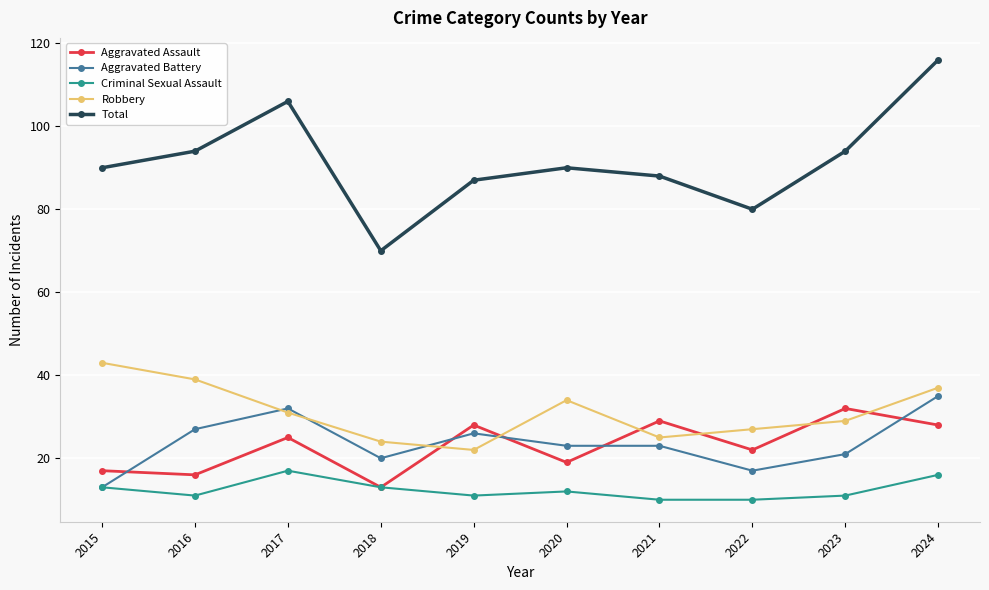

Reading right to left, what are all the values shown in this chart?

Aggravated Assault: 28	32	22	29	19	28	13	25	16	17
Aggravated Battery: 35	21	17	23	23	26	20	32	27	13
Criminal Sexual Assault: 16	11	10	10	12	11	13	17	11	13
Robbery: 37	29	27	25	34	22	24	31	39	43
Total: 116	94	80	88	90	87	70	106	94	90